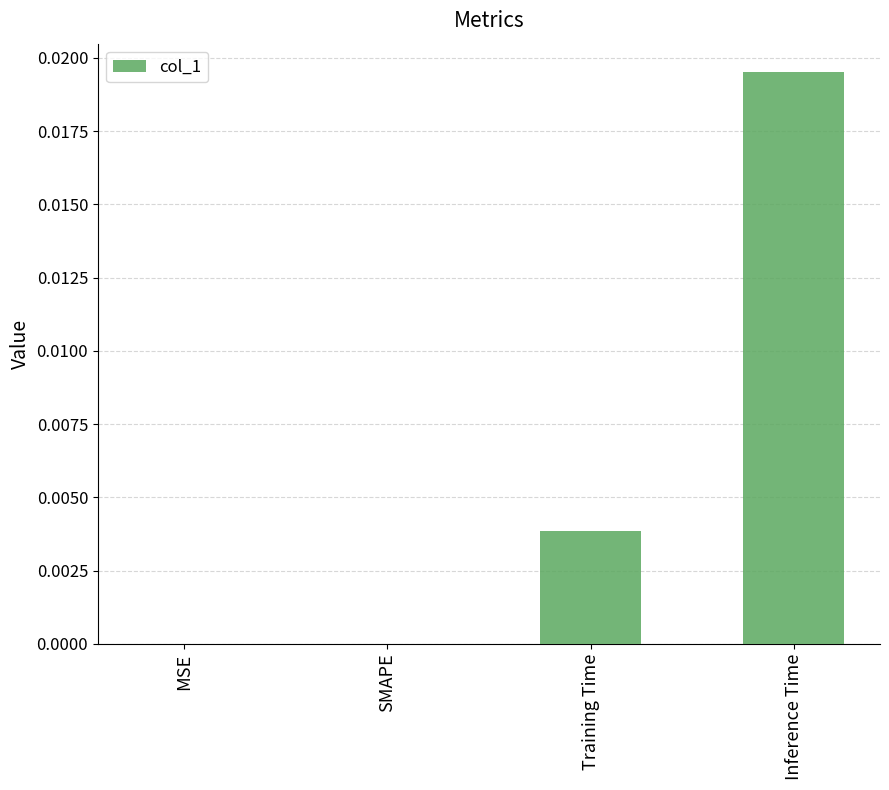

Which label corresponds to the largest value in the chart?

Inference Time